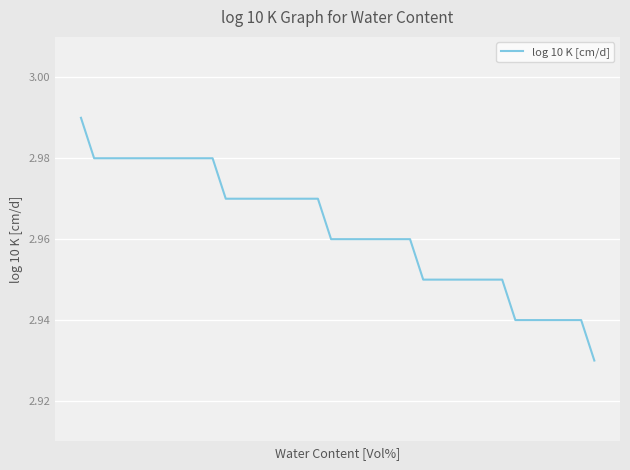

Does the chart display data point markers on the line(s)?

No